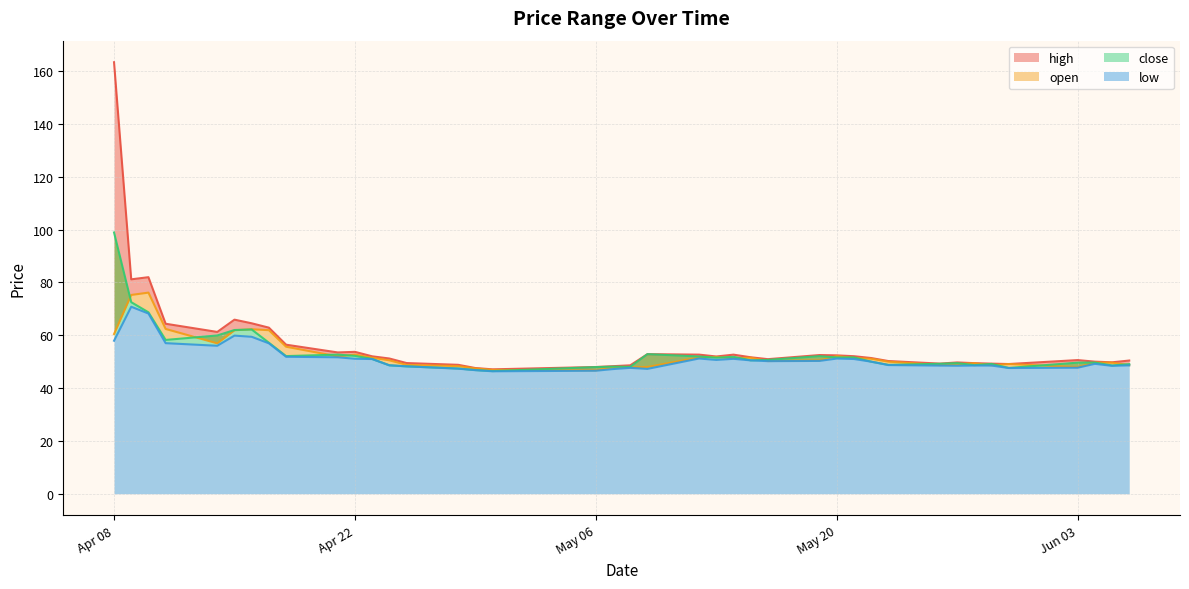

Does the chart display data point markers on the line(s)?

No